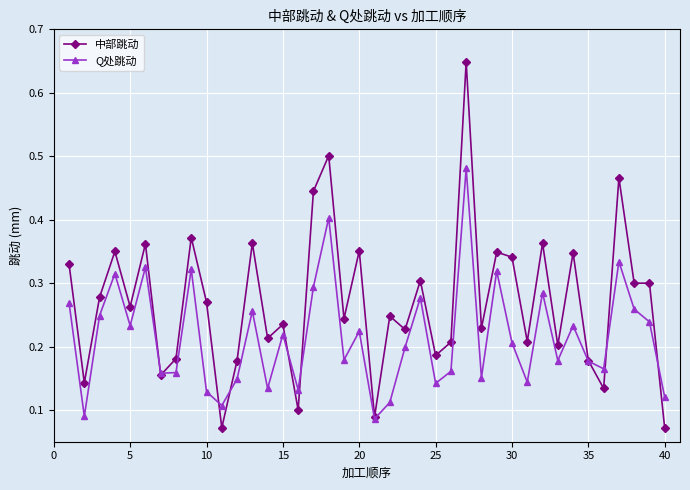

True or false: 中部跳动 has more than 1 points higher than both neighbors.

True